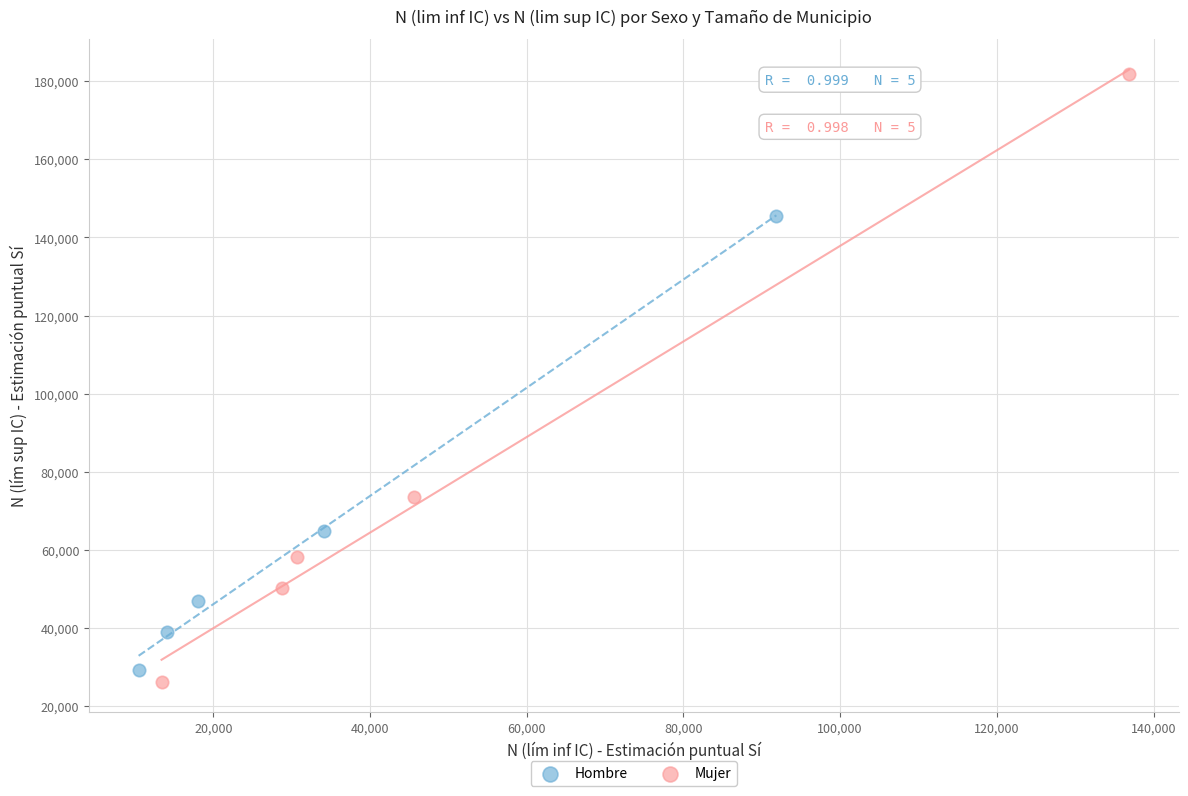

Which series has the widest spread of Y values?

Mujer